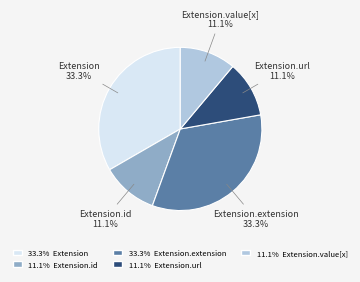

Is there any slice that represents more than half of the pie?

No